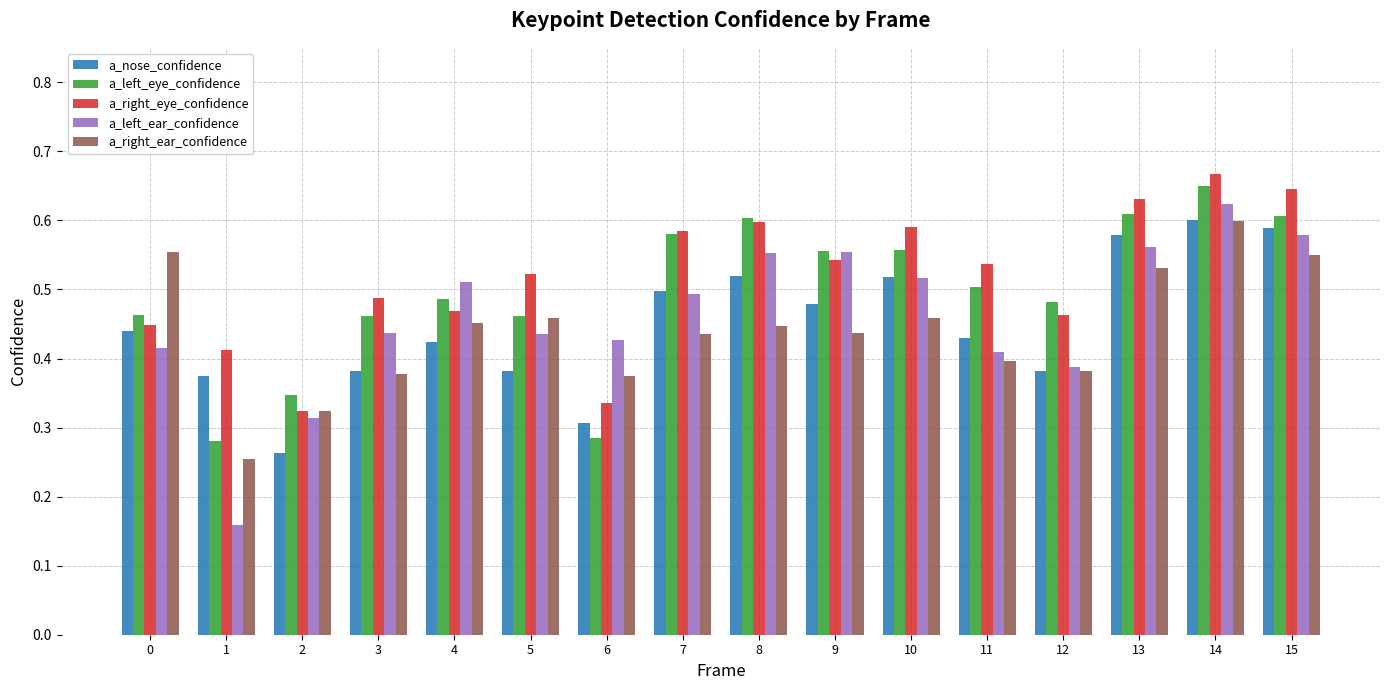

How many a_right_ear_confidence values are between 0 and 1?

16